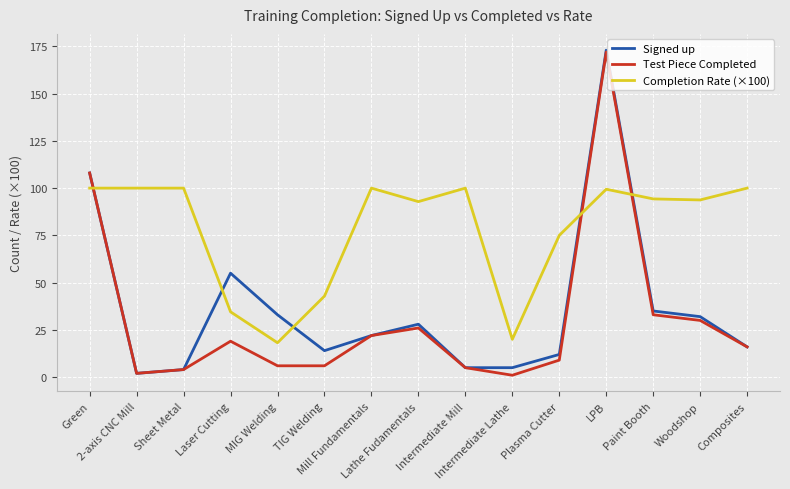

After their last crossing, which series has the higher values: Completion Rate (×100) or Signed up?

Completion Rate (×100)